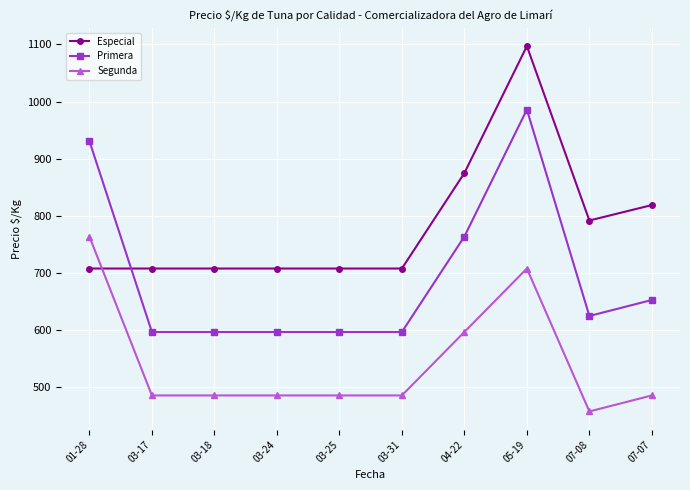

Does the chart have visible grid lines?

Yes